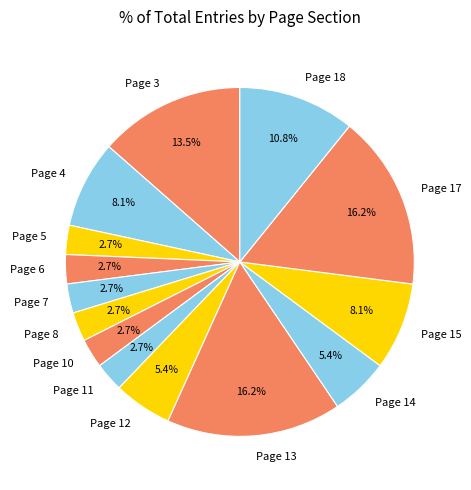

Is there a majority slice in this chart?

No